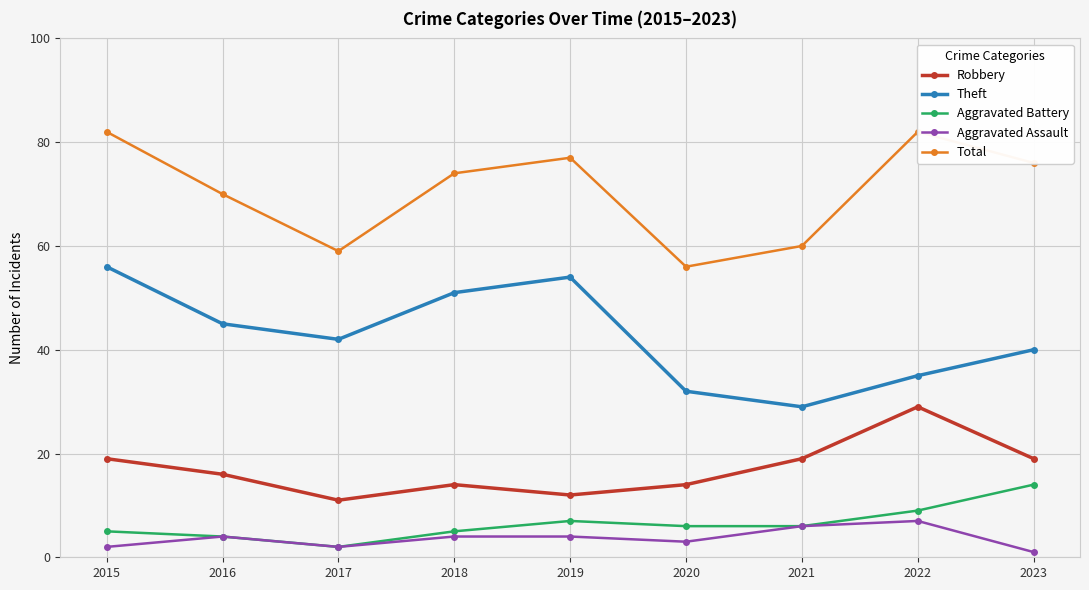

What is the value of the Theft point at the 7th from the left?

29